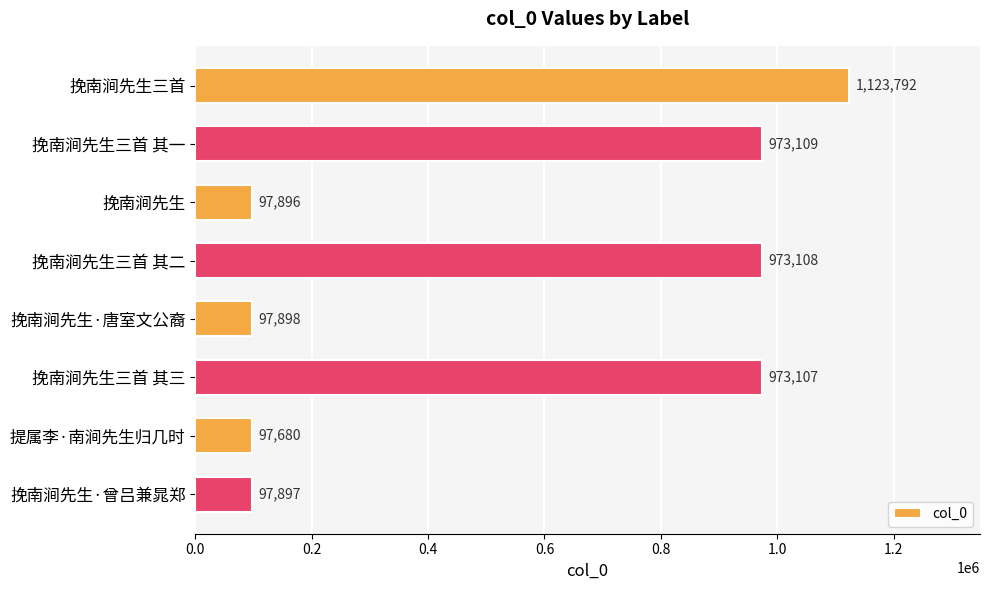

At which label is the value closest to 610736?

挽南涧先生三首 其三